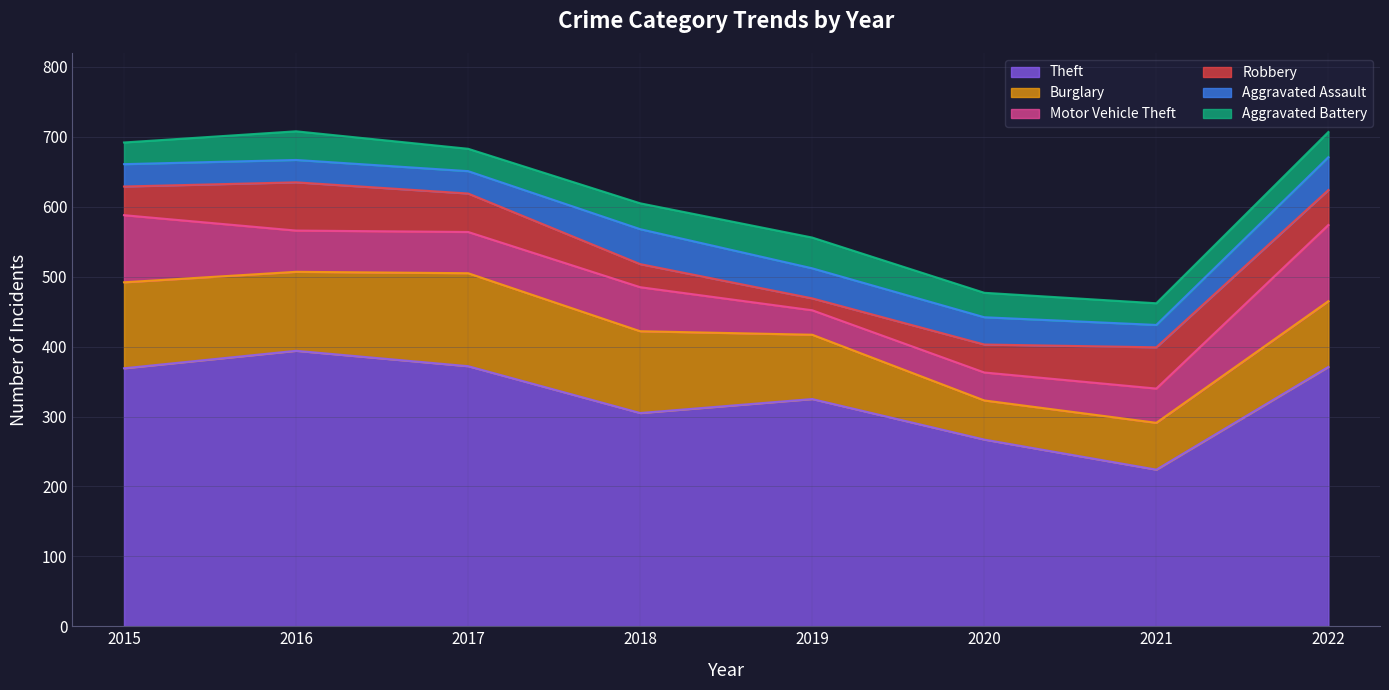

The value of Theft at 2019 is 454. True or false?

False